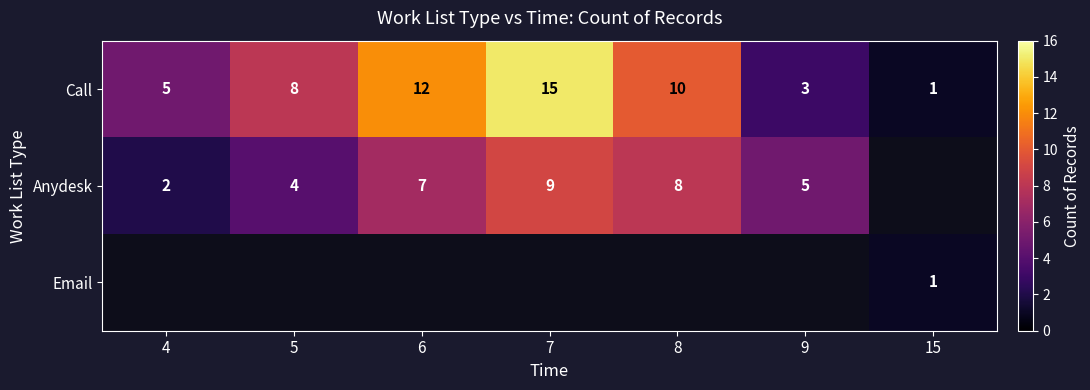

At which label is Call closest to 8?

5